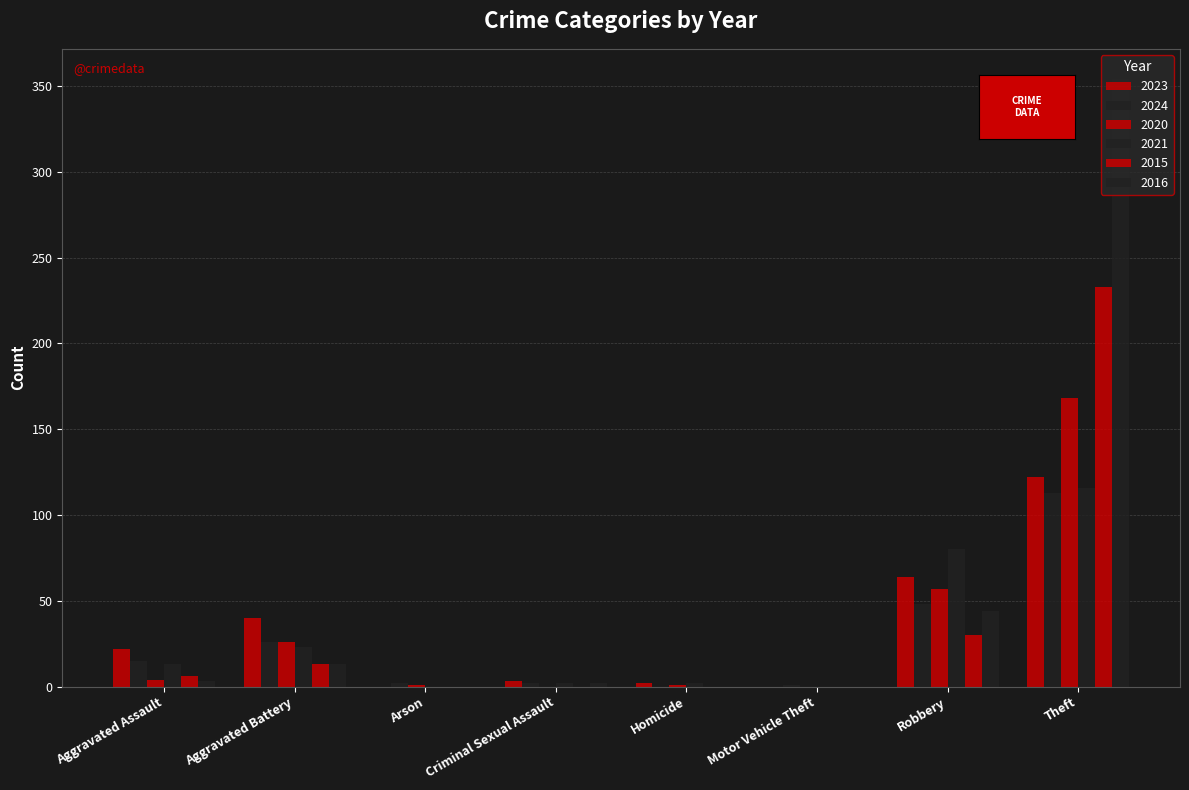

Reading left to right, list all the values displayed in this chart.

2023: Aggravated Assault=22	Aggravated Battery=40	Arson=0	Criminal Sexual Assault=3	Homicide=2	Motor Vehicle Theft=0	Robbery=64	Theft=122	Total=255
2024: Aggravated Assault=15	Aggravated Battery=26	Arson=2	Criminal Sexual Assault=2	Homicide=0	Motor Vehicle Theft=1	Robbery=48	Theft=113	Total=206
2020: Aggravated Assault=4	Aggravated Battery=26	Arson=1	Criminal Sexual Assault=0	Homicide=1	Motor Vehicle Theft=0	Robbery=57	Theft=168	Total=257
2021: Aggravated Assault=13	Aggravated Battery=23	Arson=0	Criminal Sexual Assault=2	Homicide=2	Motor Vehicle Theft=0	Robbery=80	Theft=116	Total=236
2015: Aggravated Assault=6	Aggravated Battery=13	Arson=0	Criminal Sexual Assault=0	Homicide=0	Motor Vehicle Theft=0	Robbery=30	Theft=233	Total=282
2016: Aggravated Assault=3	Aggravated Battery=13	Arson=0	Criminal Sexual Assault=2	Homicide=0	Motor Vehicle Theft=0	Robbery=44	Theft=354	Total=416